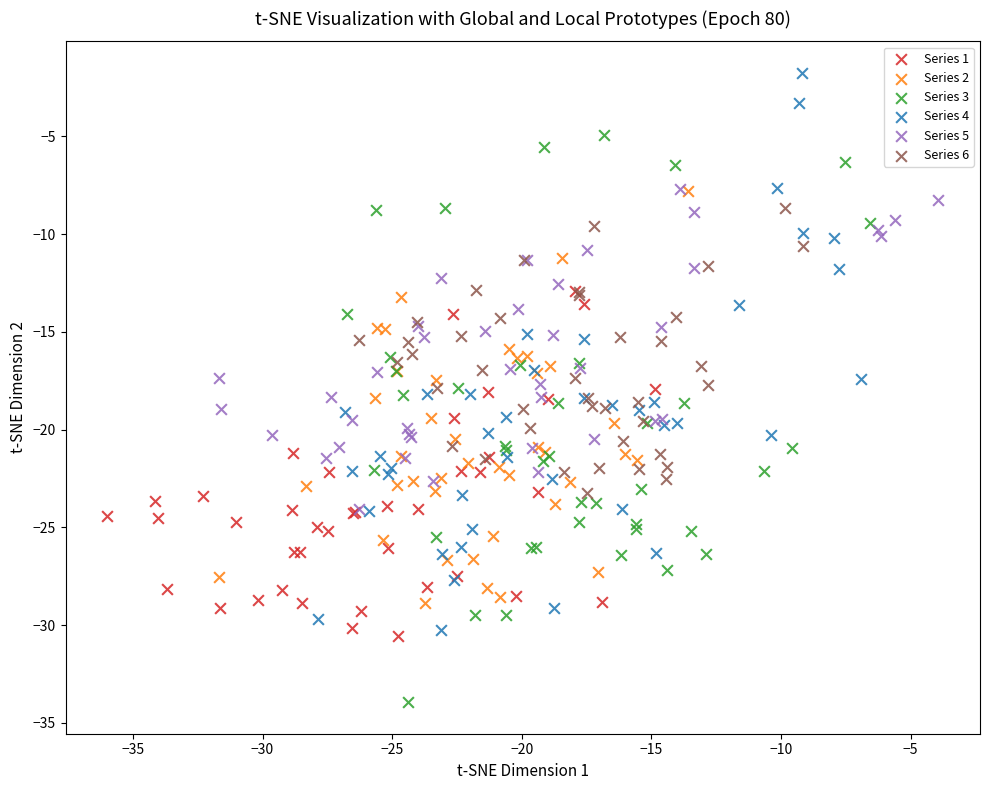

Which series contains the lowest Y value?

Series 3